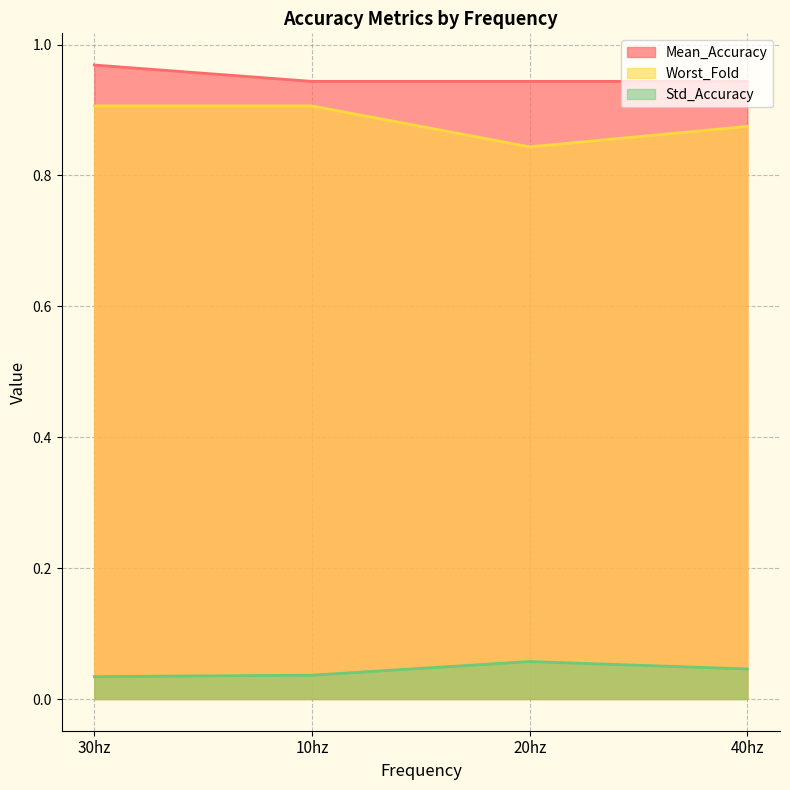

List the series in order of their peak value, highest first.

Mean_Accuracy, Worst_Fold, Std_Accuracy